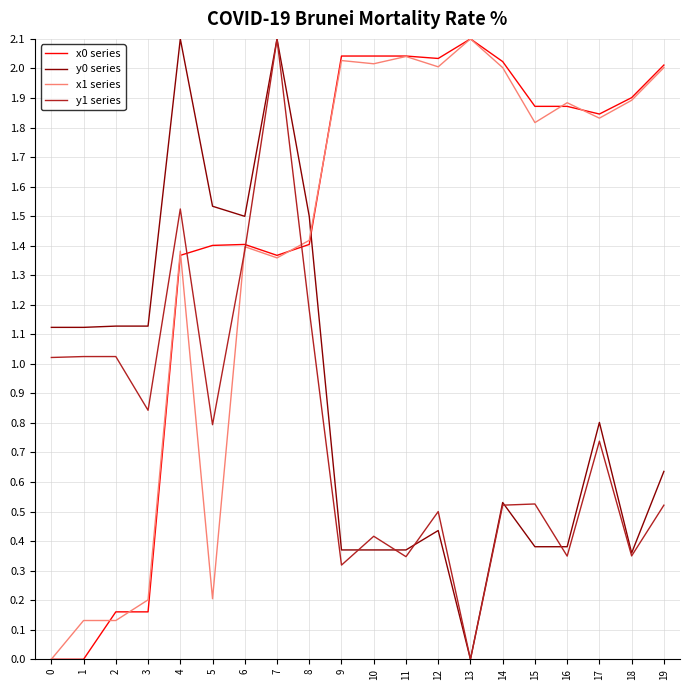

The value of x1 series at 13 is 2.1. True or false?

True